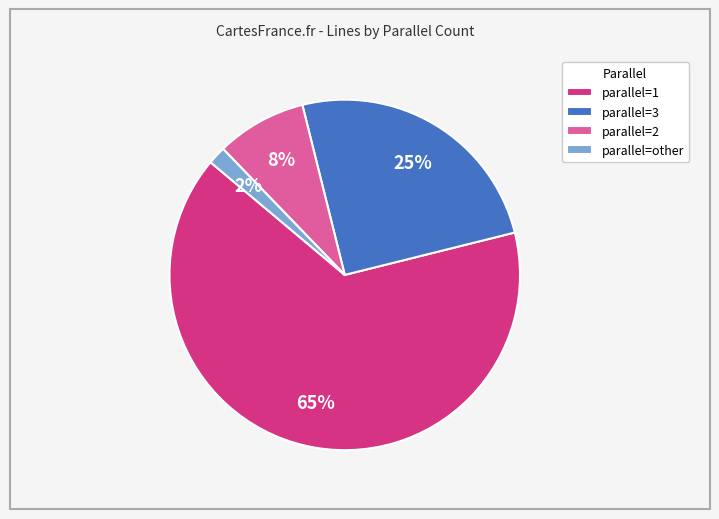

Is it true that parallel=2 is 8% of the pie?

True